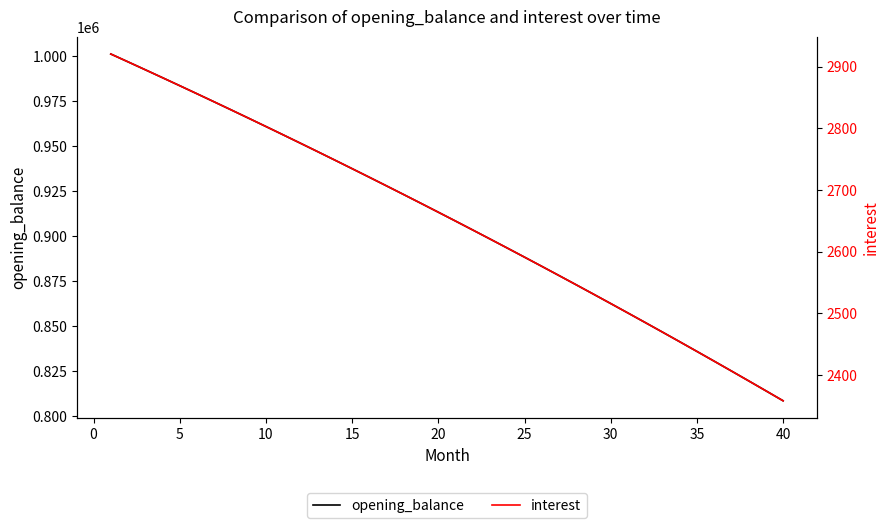

What is the lowest value of the opening_balance series?

808547.1